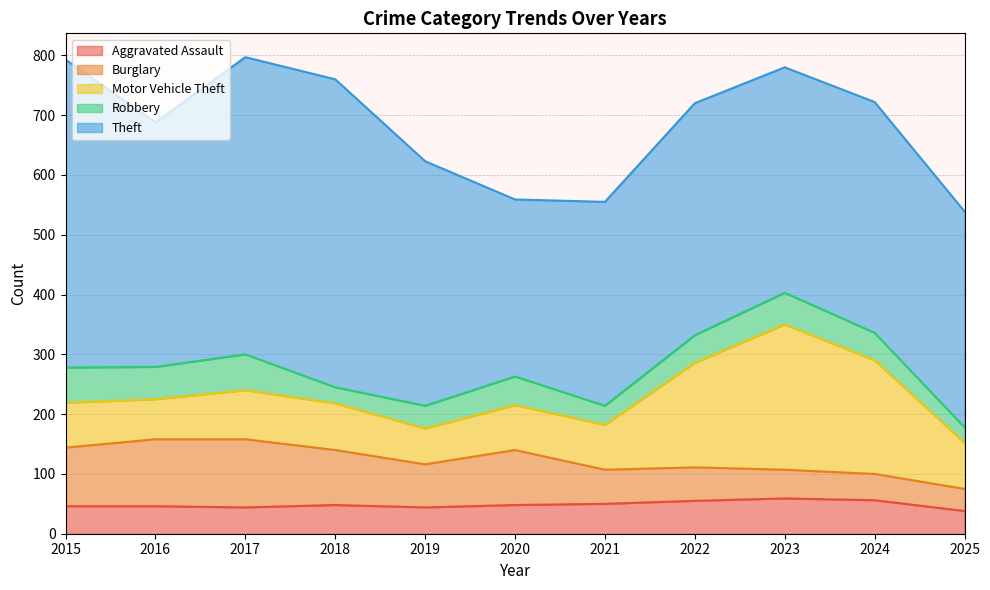

Reading left to right, extract all data points from this chart.

Aggravated Assault: 2015=46	2016=46	2017=44	2018=48	2019=44	2020=48	2021=50	2022=55	2023=59	2024=56	2025=38
Burglary: 2015=98	2016=112	2017=114	2018=92	2019=72	2020=92	2021=57	2022=56	2023=48	2024=44	2025=37
Motor Vehicle Theft: 2015=75	2016=67	2017=82	2018=78	2019=60	2020=75	2021=75	2022=175	2023=243	2024=190	2025=77
Robbery: 2015=59	2016=54	2017=60	2018=27	2019=38	2020=48	2021=32	2022=46	2023=53	2024=46	2025=26
Theft: 2015=515	2016=409	2017=497	2018=515	2019=409	2020=296	2021=341	2022=388	2023=377	2024=386	2025=361